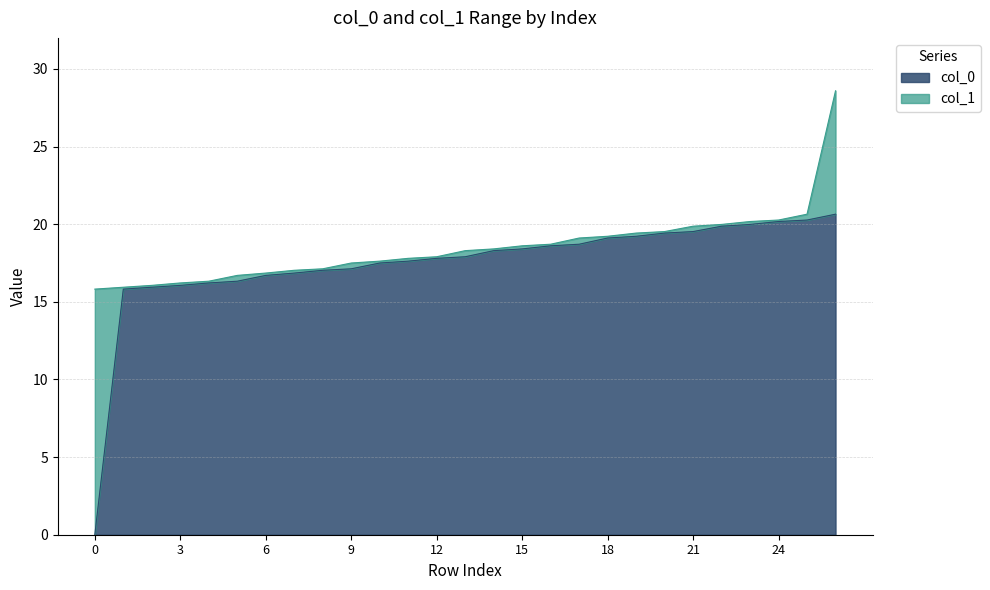

What is the maximum value for col_0?

20.6